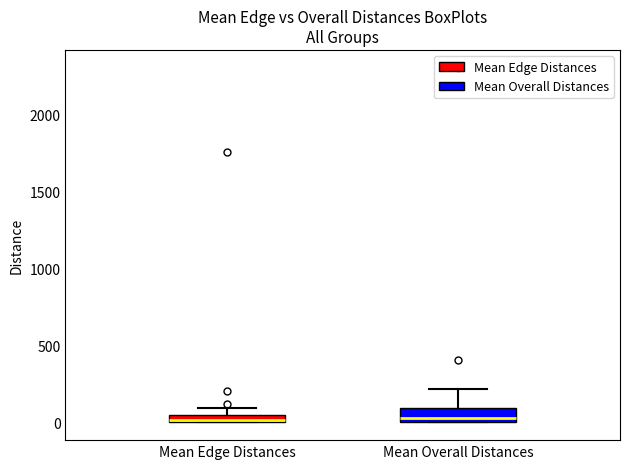

Where does the upper whisker of the box for Mean Overall Distances end on the y-axis? The values are not printed on the chart, so give them approximately, as read against the axis.

200